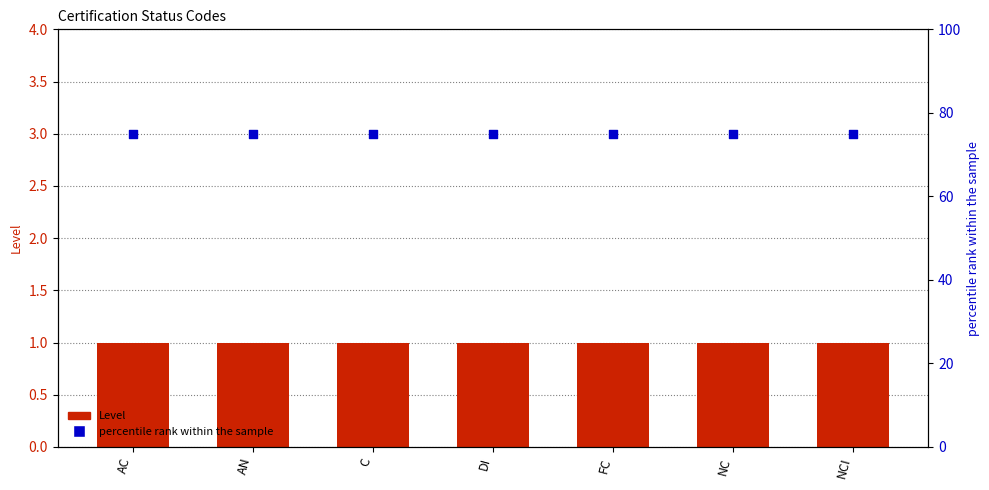

Which series has the widest spread of Y values?

Level